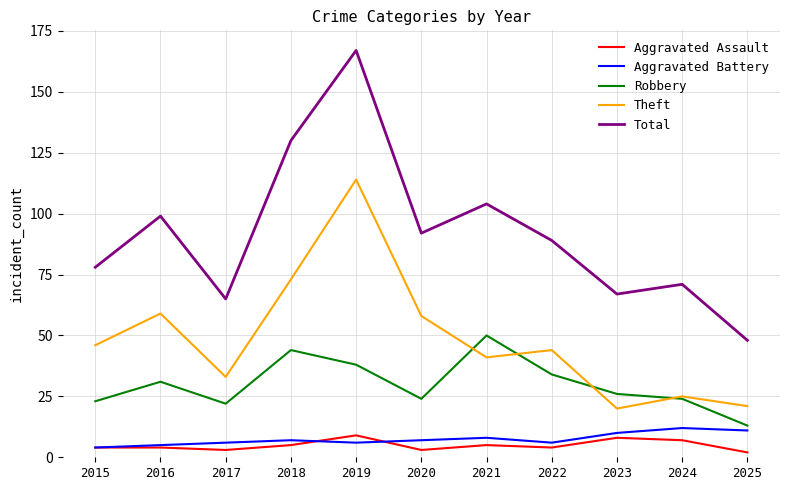

The value of Total at 2023 is 87. True or false?

False